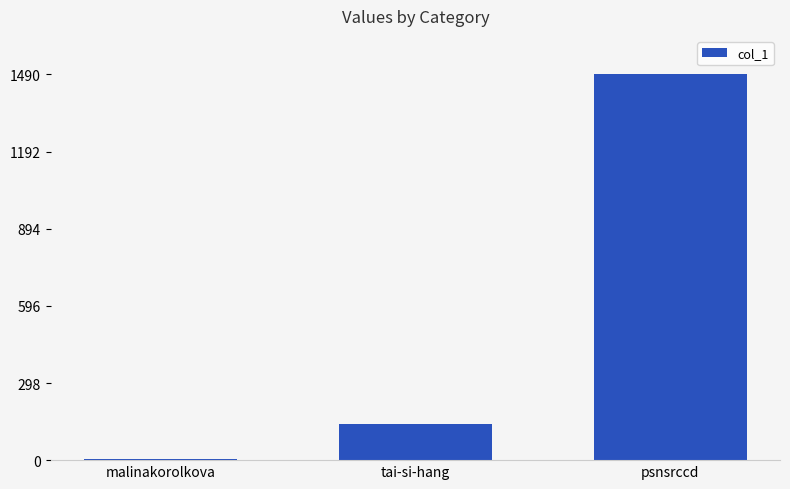

What is the value of the 2nd bar from the left?

141